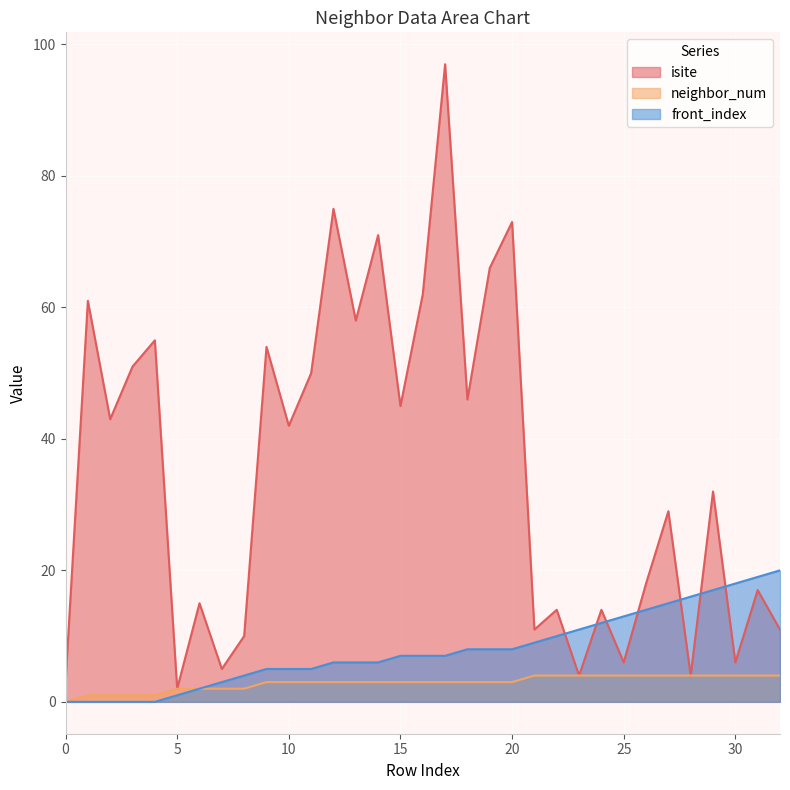

After their last crossing, which series has the higher values: front_index or isite?

front_index